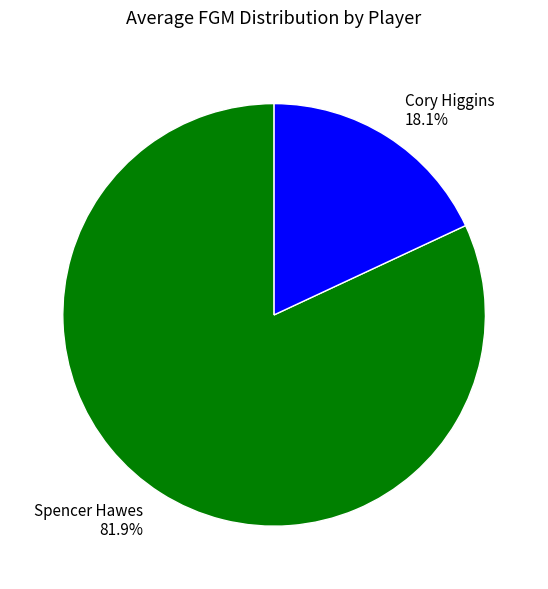

What is the smallest slice in the pie chart?

Cory Higgins